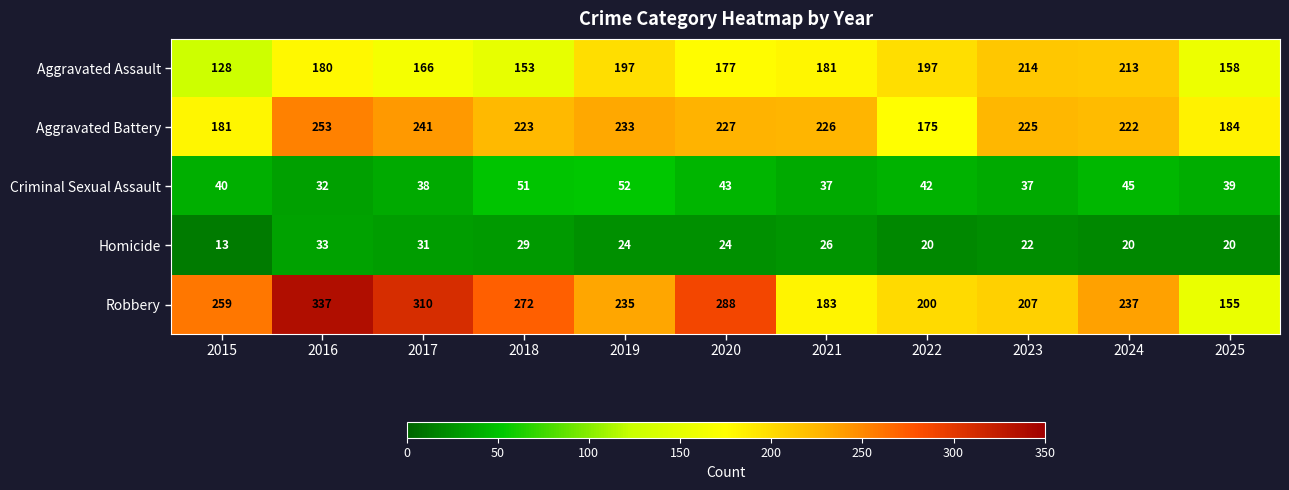

At which label does Aggravated Assault reach its peak?

2023